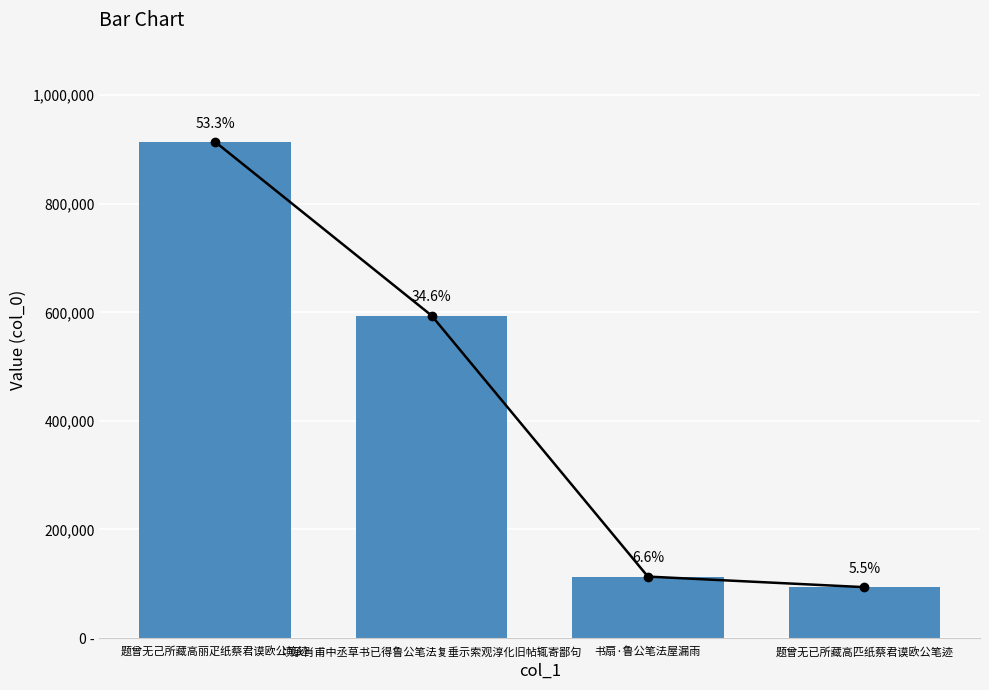

Between 顷承肖甫中丞草书已得鲁公笔法复垂示索观淳化旧帖辄寄鄙句 and 书扇·鲁公笔法屋漏雨, which is larger?

顷承肖甫中丞草书已得鲁公笔法复垂示索观淳化旧帖辄寄鄙句